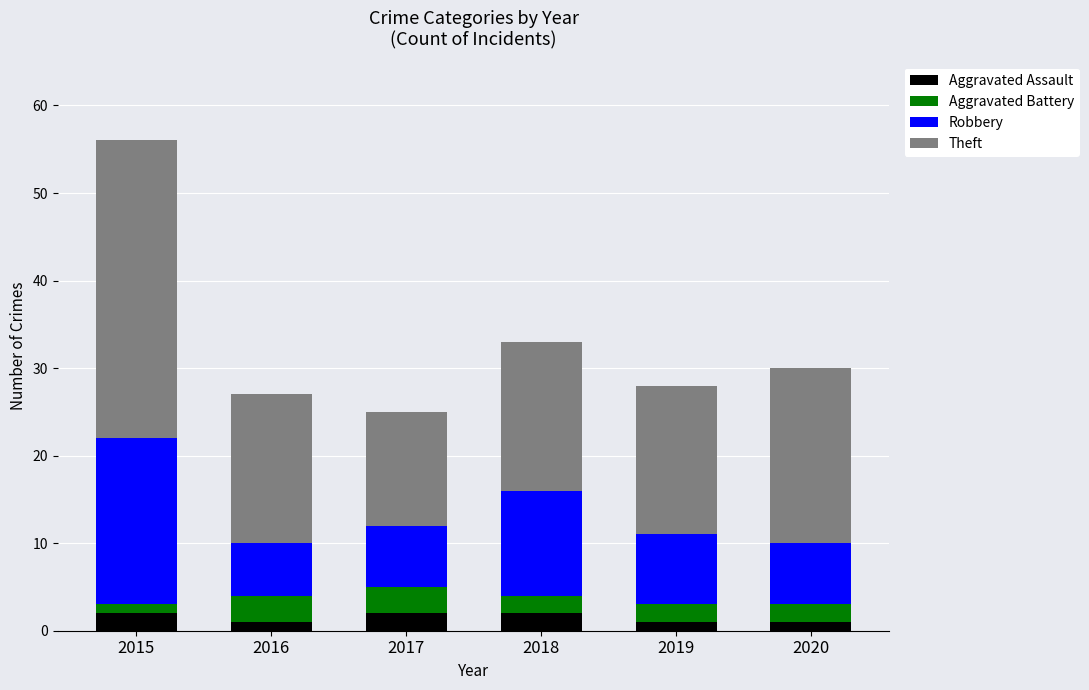

True or false: Aggravated Assault has a value of 2 at 2018.

True